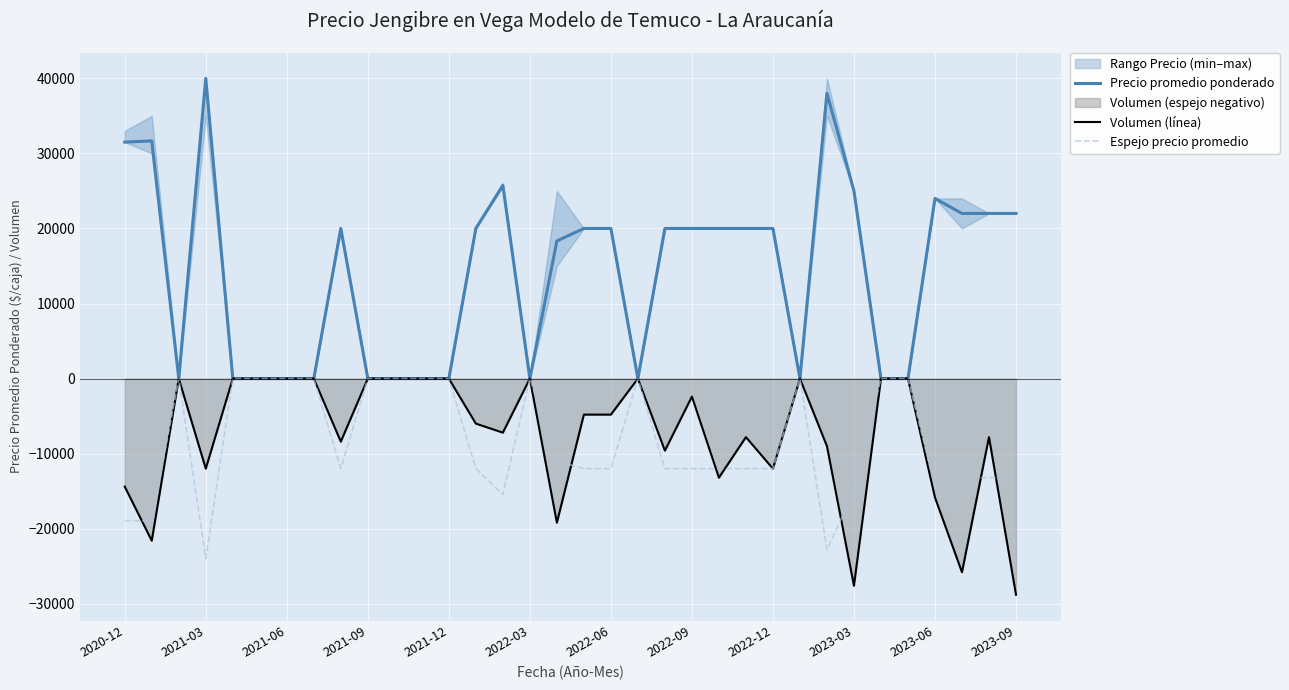

Reading left to right, transcribe all the data shown in this chart.

Precio promedio ponderado: 31500.0	31667.0	0.0	40000.0	0.0	0.0	0.0	0.0	20000.0	0.0	0.0	0.0	0.0	20000.0	25750.0	0.0	18334.0	20000.0	20000.0	0.0	20000.0	20000.0	20000.0	20000.0	20000.0	0.0	38000.0	25000.0	0.0	0.0	24000.0	22000.0	22000.0	22000.0
Volumen (línea): -14400.0	-21600.0	0.0	-12000.0	0.0	0.0	0.0	0.0	-8400.0	0.0	0.0	0.0	0.0	-6000.0	-7200.0	0.0	-19200.0	-4800.0	-4800.0	0.0	-9600.0	-2400.0	-13200.0	-7800.0	-12000.0	0.0	-9000.0	-27600.0	0.0	0.0	-15840.0	-25800.0	-7800.0	-28800.0
Espejo precio promedio: -18900.0	-19000.2	0.0	-24000.0	0.0	0.0	0.0	0.0	-12000.0	0.0	0.0	0.0	0.0	-12000.0	-15450.0	0.0	-11000.4	-12000.0	-12000.0	0.0	-12000.0	-12000.0	-12000.0	-12000.0	-12000.0	0.0	-22800.0	-15000.0	0.0	0.0	-14400.0	-13200.0	-13200.0	-13200.0